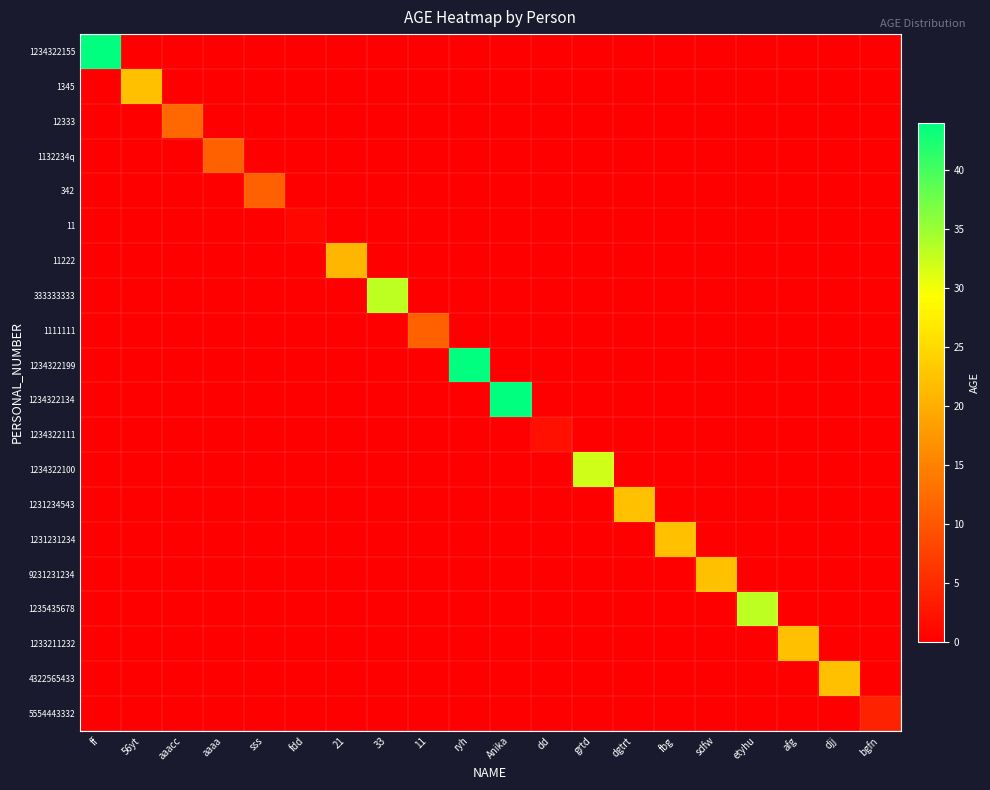

Which series changed the most between ff and 21?

1234322155